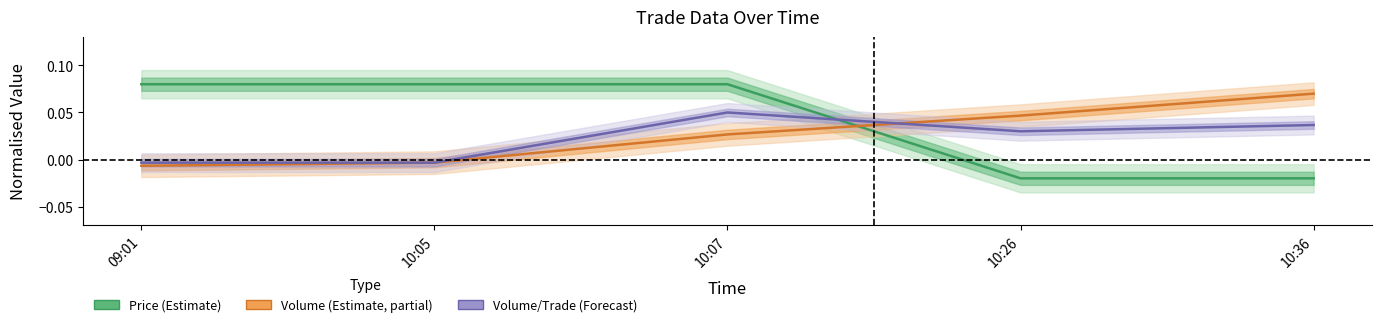

True or false: Volume/Trade (Forecast) has a value of -0.0 at 09:01.

False